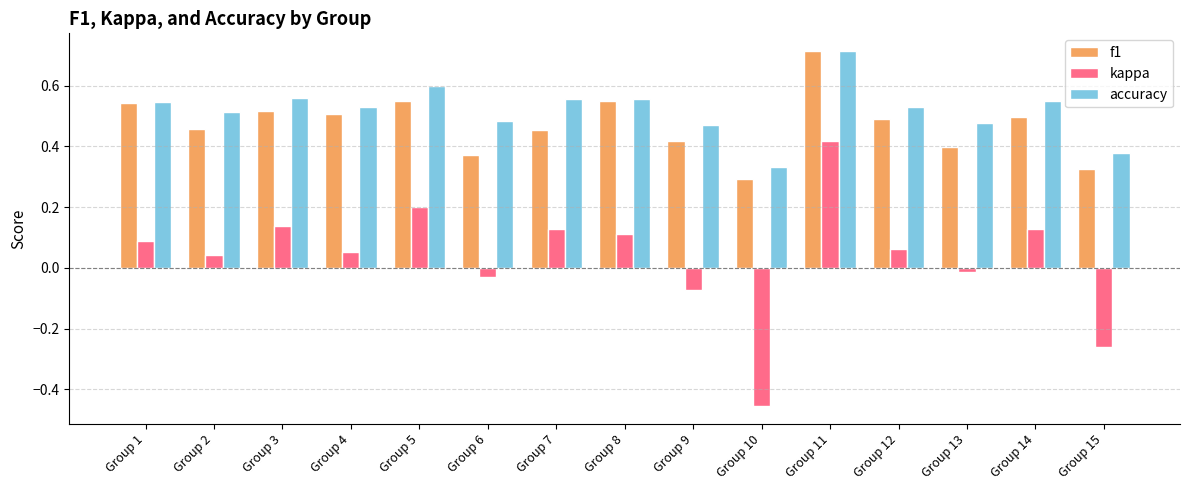

Which series has the widest spread of values?

kappa